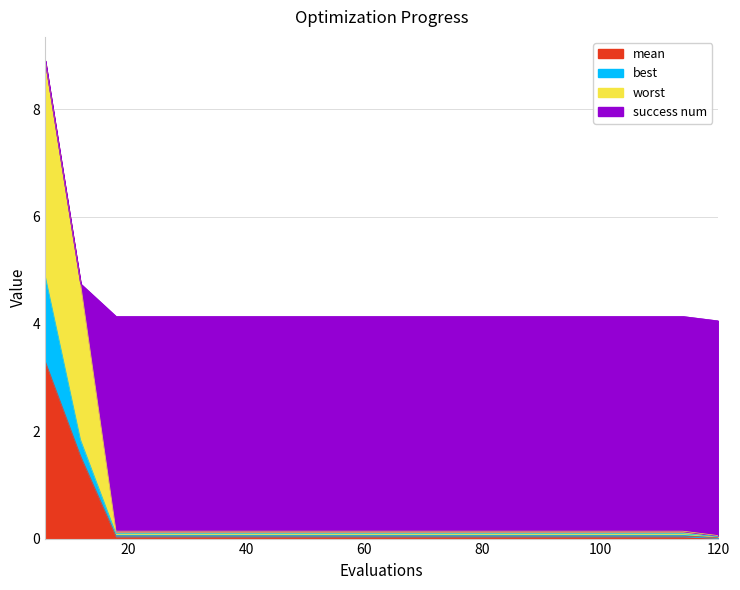

What is the total value across all series at 42?

4.3